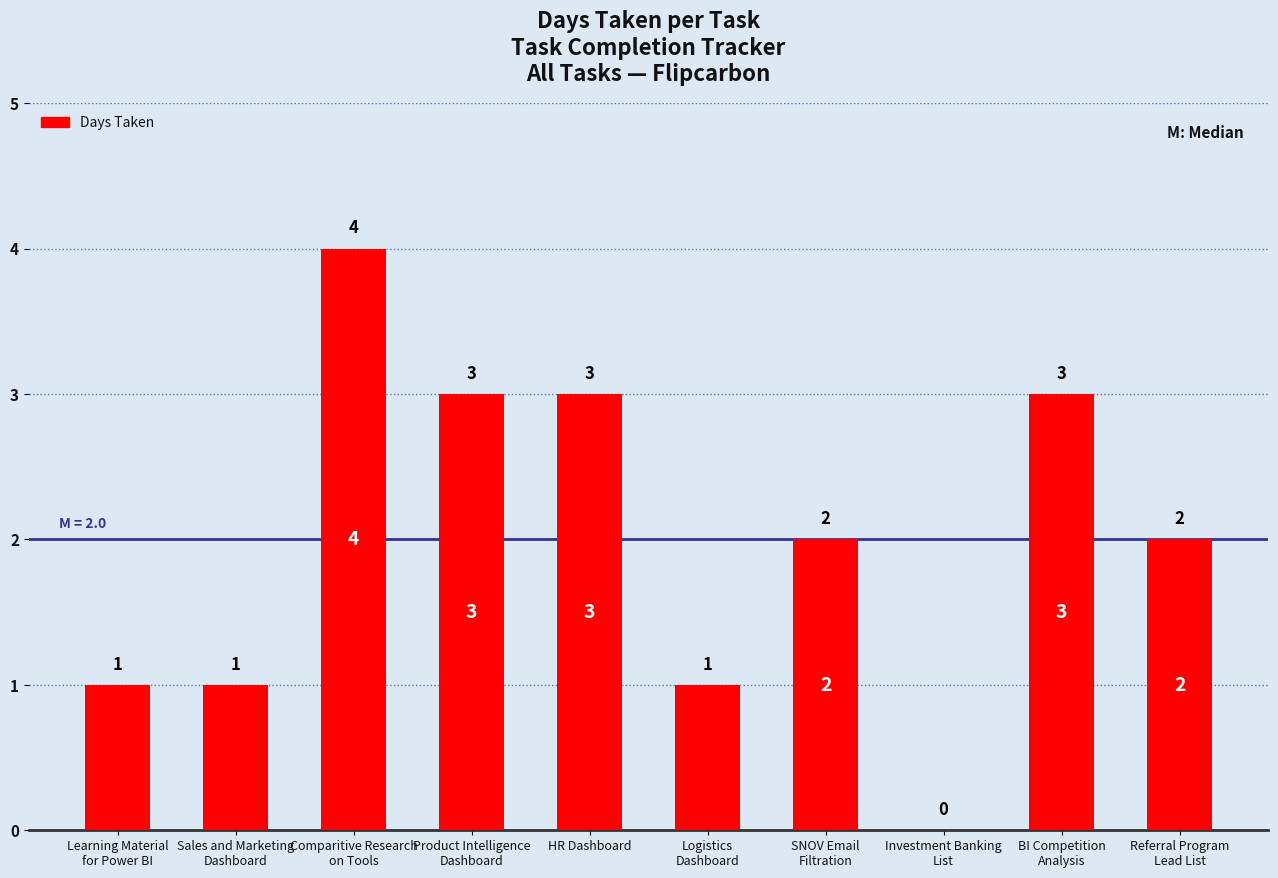

How many distinct data groups are displayed?

1